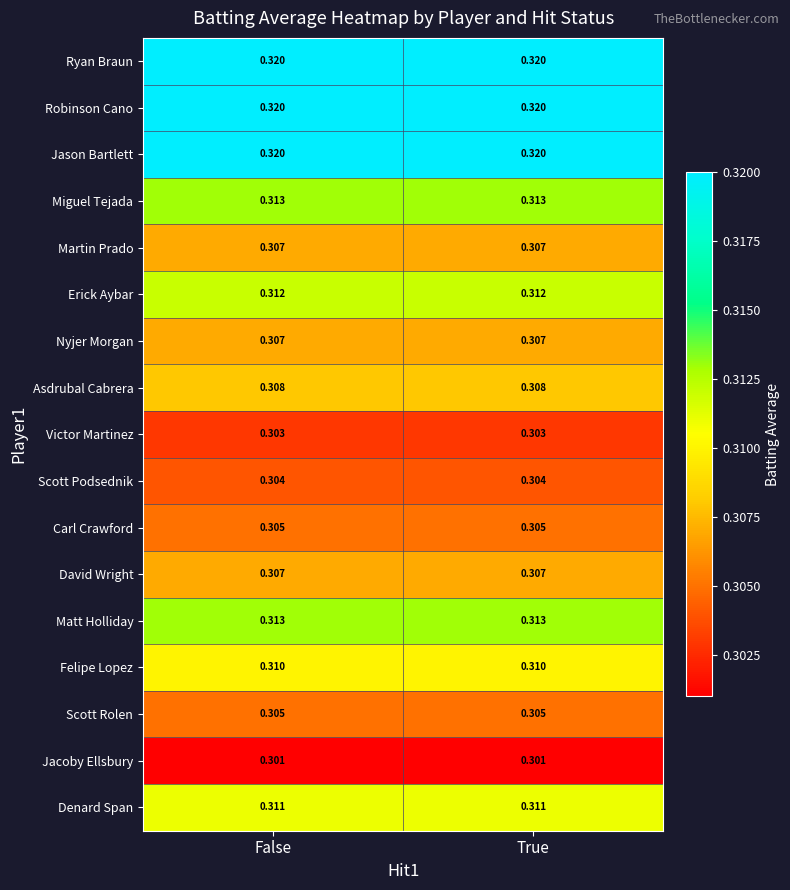

Is the value of Martin Prado at True greater than the value of Jason Bartlett at True?

No